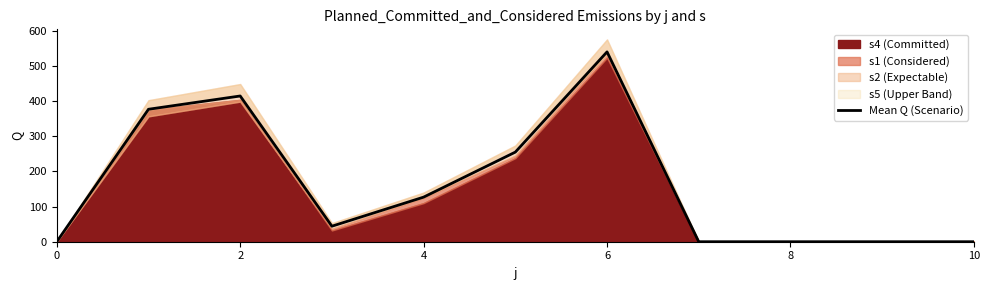

The value of Mean Q (Scenario) at 4 is 127.0. True or false?

True